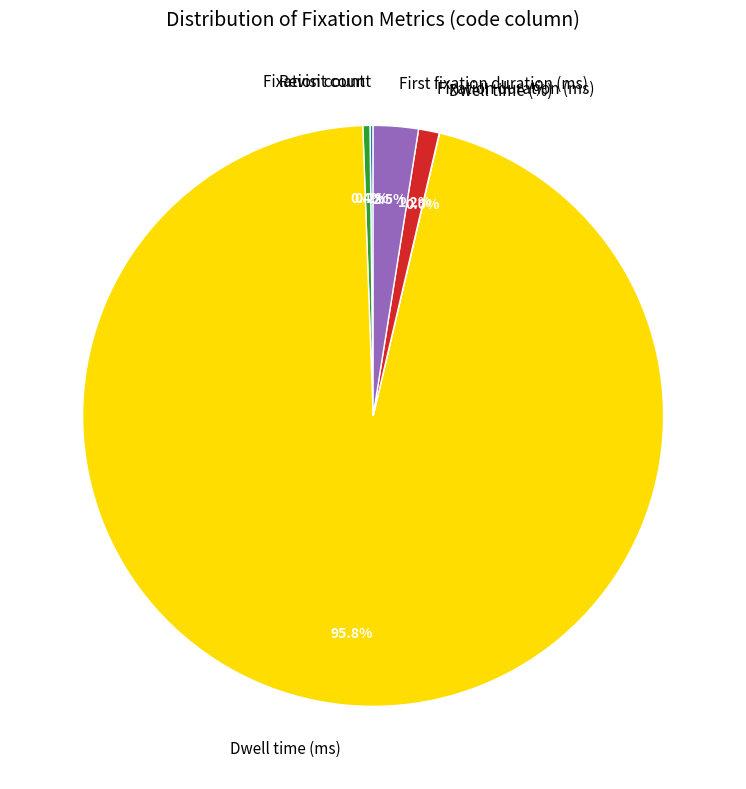

Is there a majority slice in this chart?

Yes